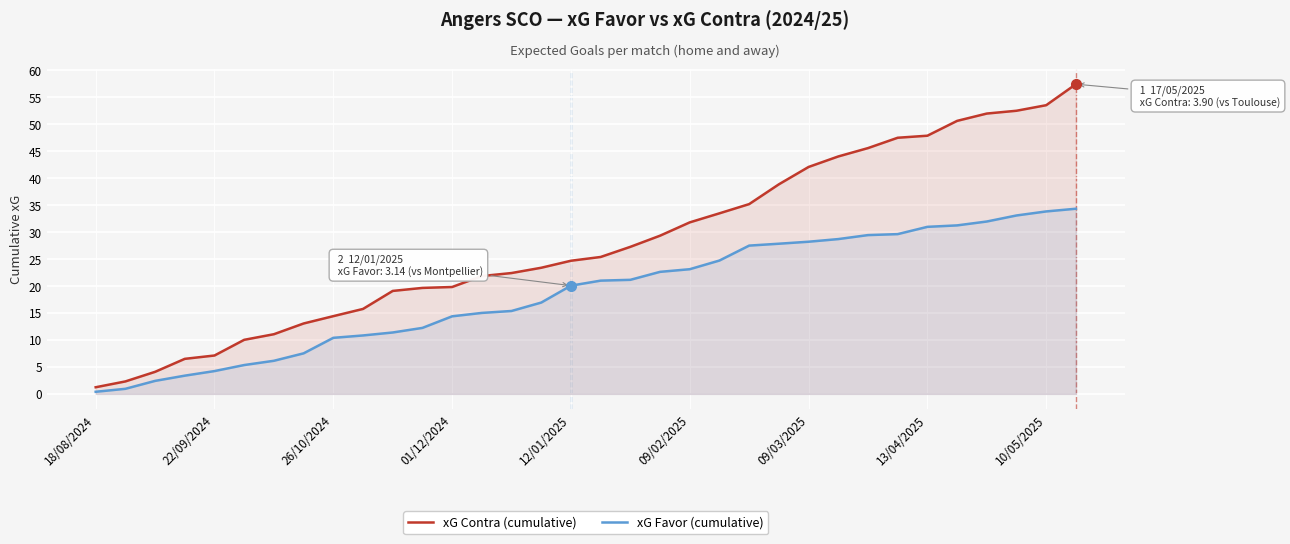

Which series has the largest total across all categories?

xG Contra (cumulative)